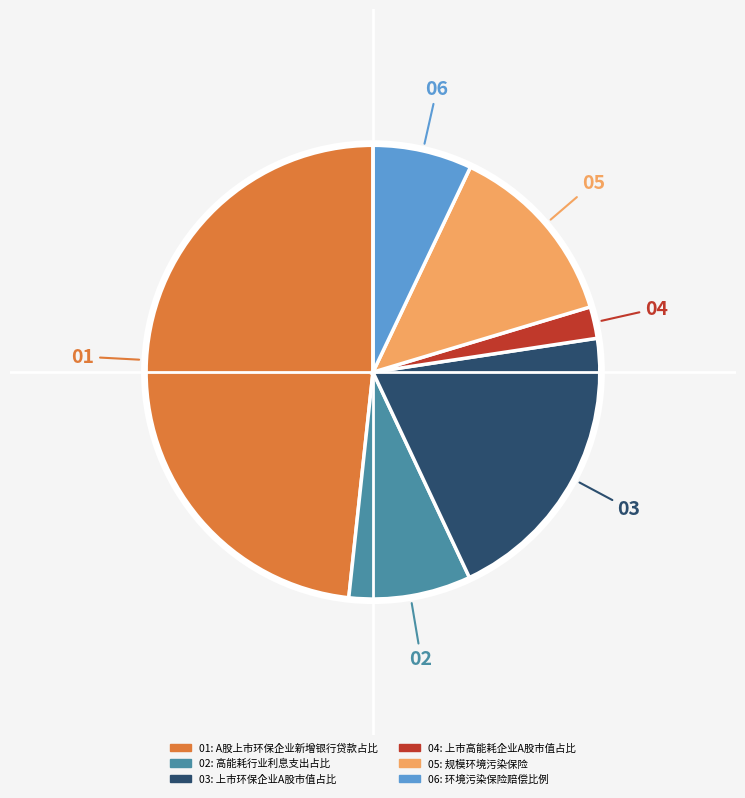

Does any single category account for the majority?

No